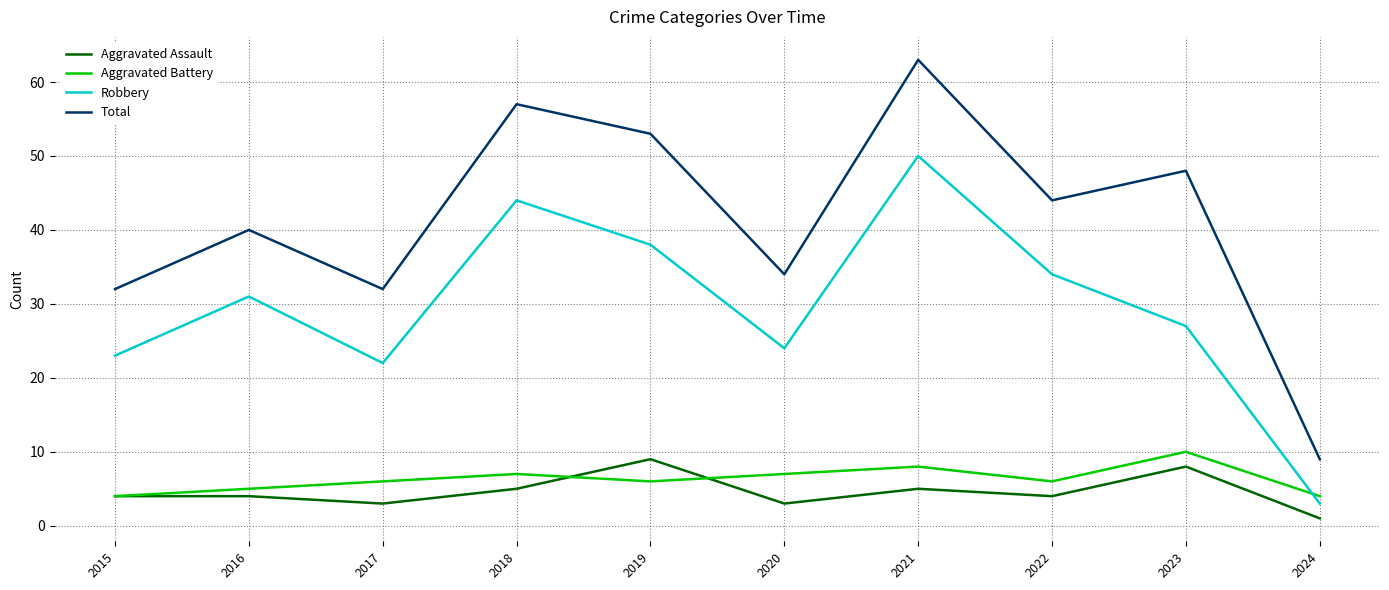

List the series in order of their peak value, lowest first.

Aggravated Assault, Aggravated Battery, Robbery, Total